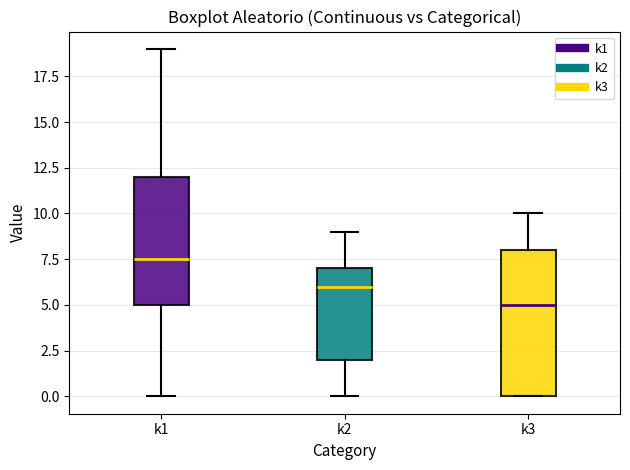

Reading left to right, read every box against the y-axis: the position of its median line, the range the box covers, and the ends of its whiskers. The values are not printed on the chart, so give them approximately, as read against the axis.

k1: median 7.5, box 5.0 to 12.0, whiskers 0.0 to 19.0
k2: median 6.0, box 2.0 to 7.0, whiskers 0.0 to 9.0
k3: median 5.0, box 0.0 to 8.0, whiskers 0.0 to 10.0